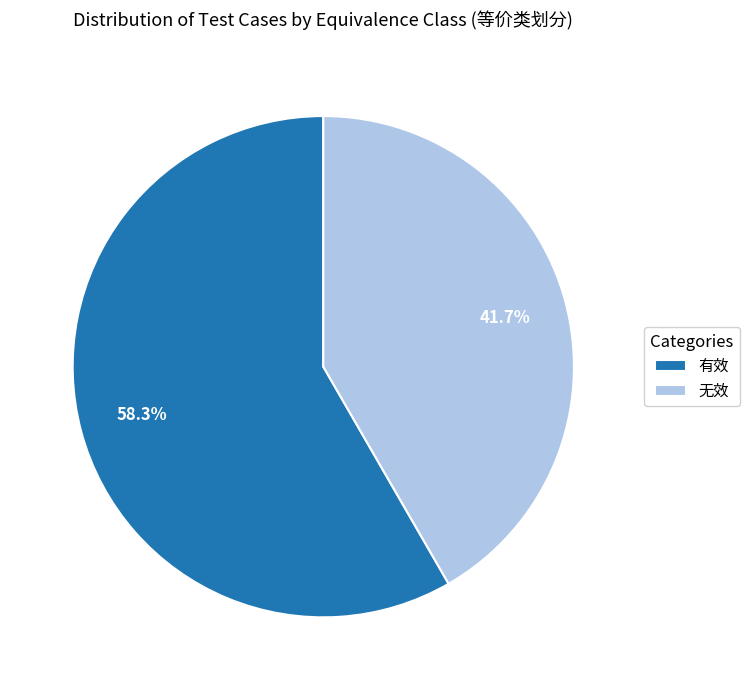

Is it true that 有效 is 50% of the pie?

False